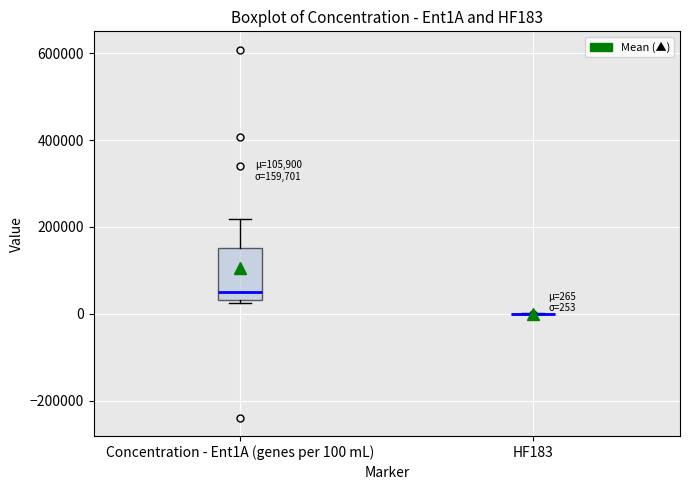

Which box is the tallest, from its lower edge to its upper edge?

Concentration - Ent1A (genes per 100 mL)